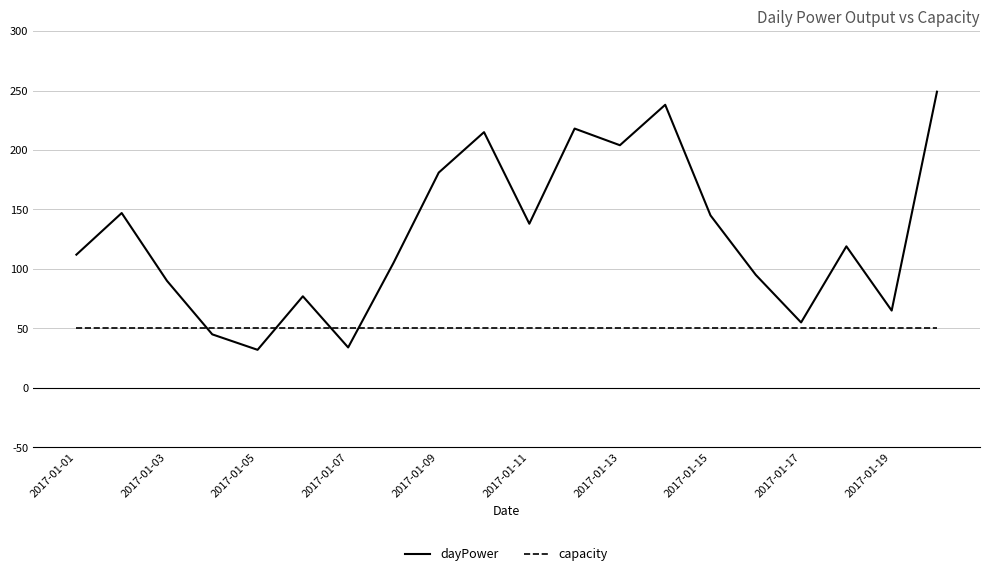

What is the difference between the maximum and minimum values in the dayPower series?

217